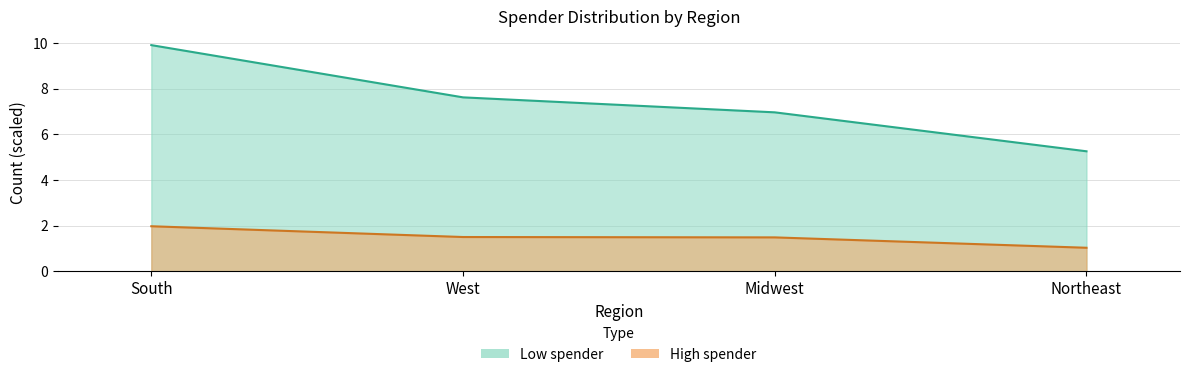

What is the spread (max minus min) of values at South?

7.9